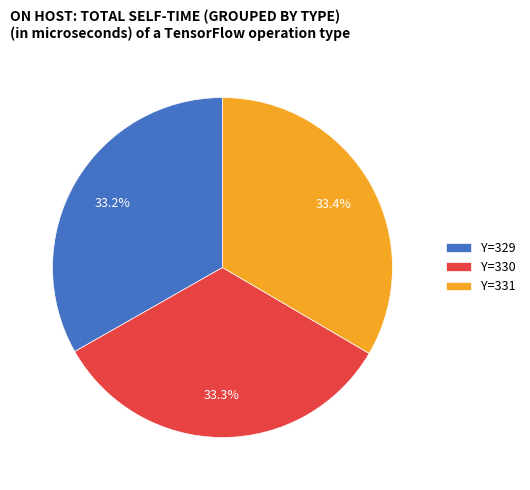

Does any single category account for the majority?

No